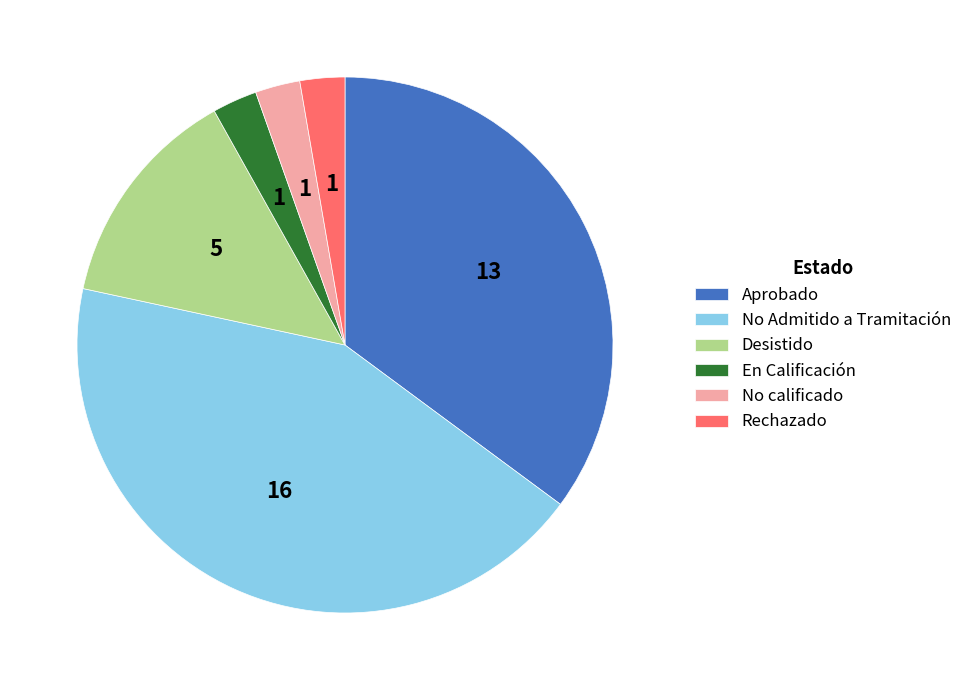

Is the sum of Aprobado and Desistido greater than half?

No